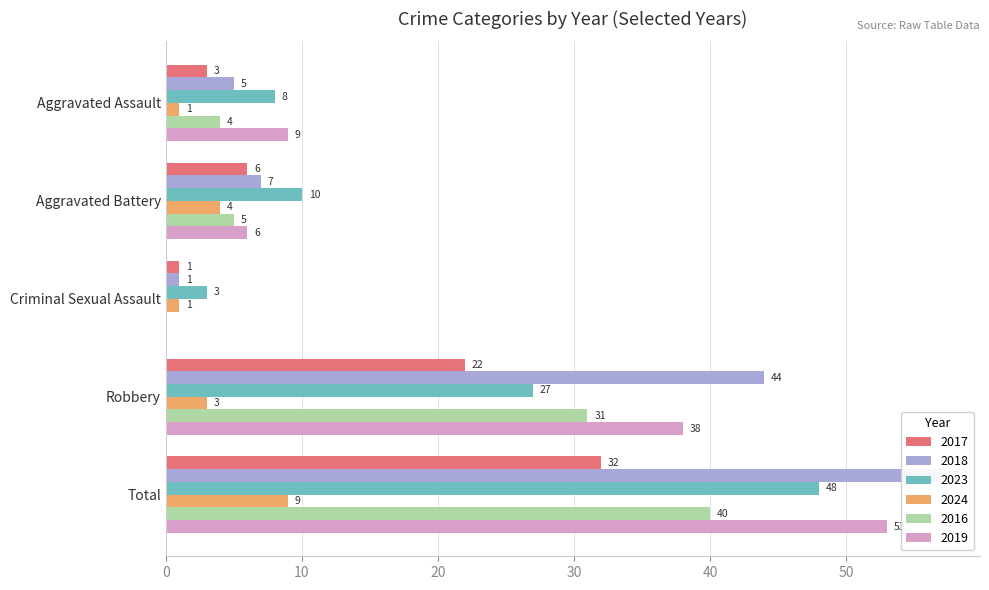

Is the value of 2024 at Aggravated Battery greater than the value of 2016 at Total?

No